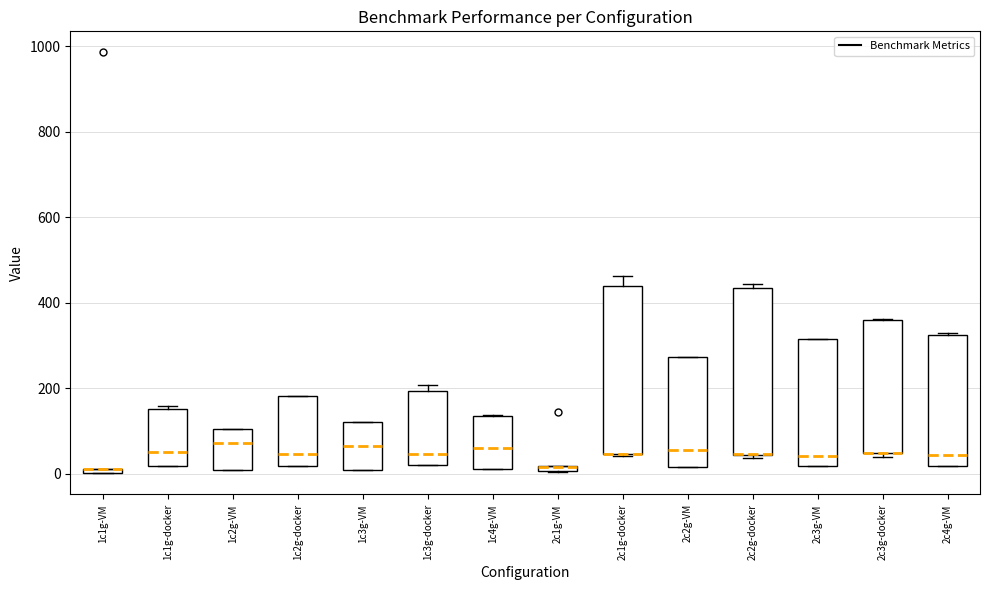

Where is the upper edge of the box for 1c4g-VM on the y-axis? The values are not printed on the chart, so give them approximately, as read against the axis.

140